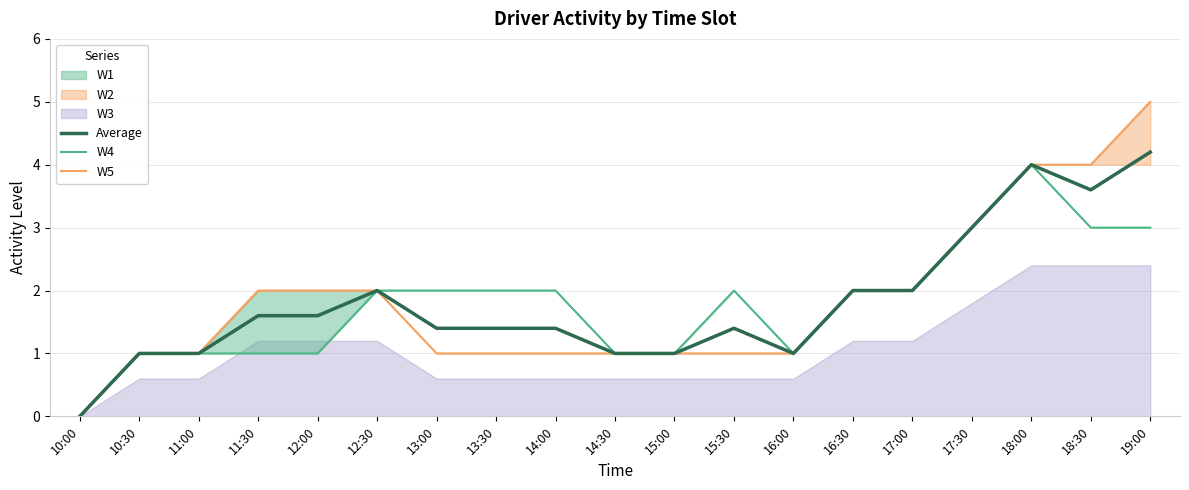

What is the difference between the maximum and minimum values in the W5 series?

5.0